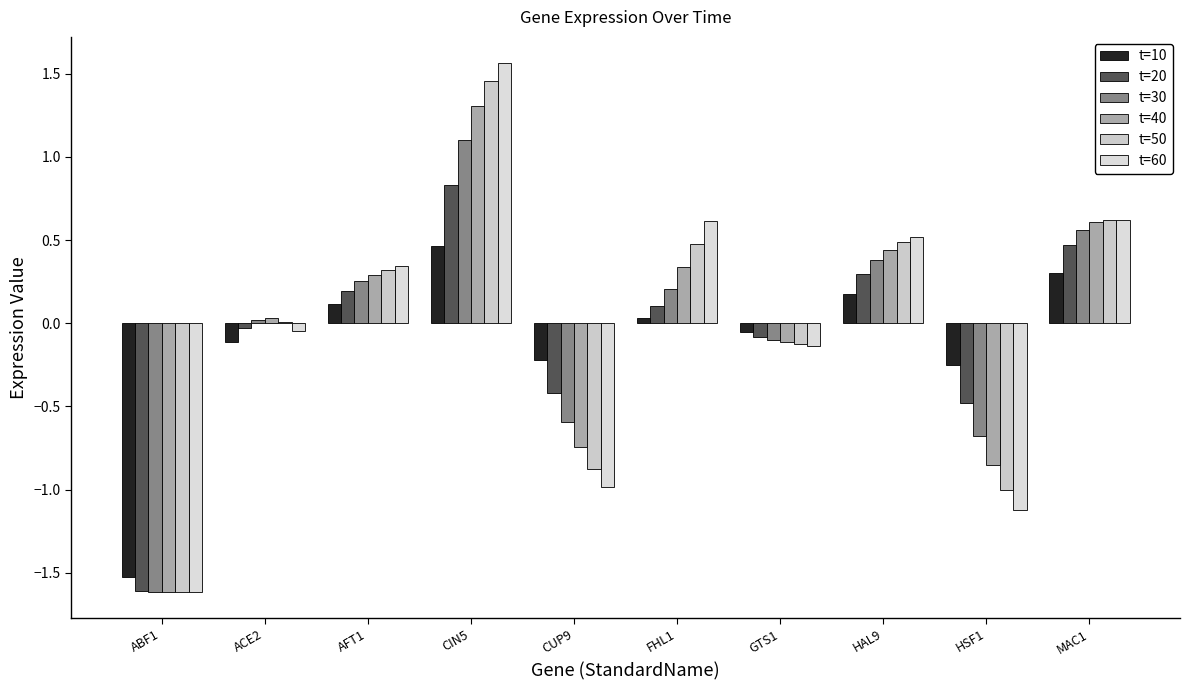

What is the maximum value shown in the chart?

1.6